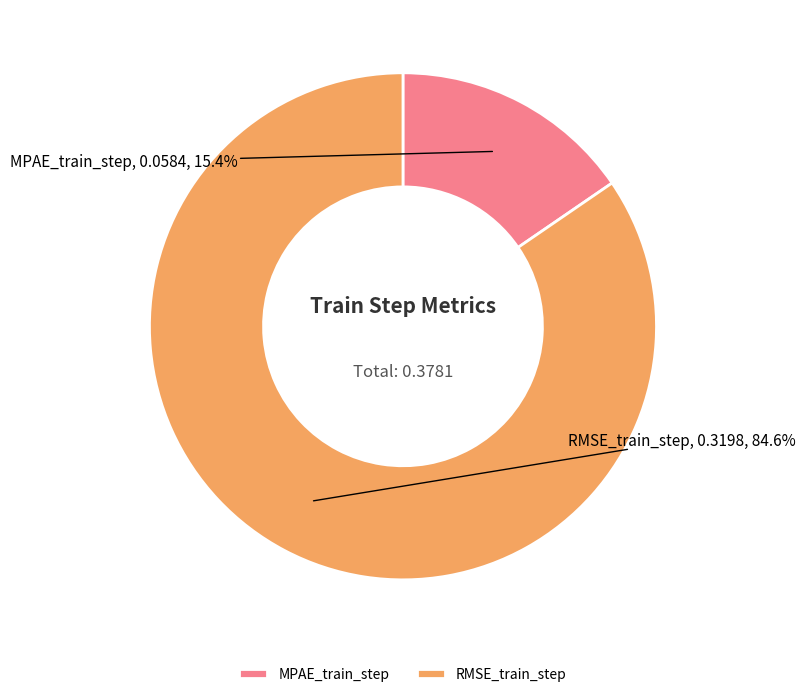

The RMSE_train_step slice represents 76% of the pie. True or false?

False